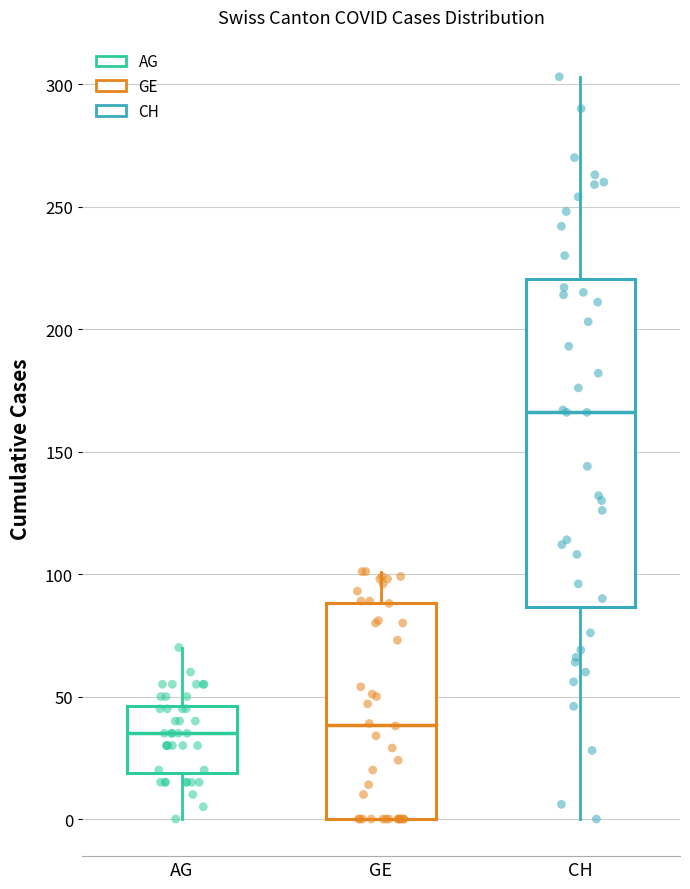

Reading left to right, read every box against the y-axis: the position of its median line, the range the box covers, and the ends of its whiskers. The values are not printed on the chart, so give them approximately, as read against the axis.

AG: median 35, box 20 to 45, whiskers 0 to 70
GE: median 40, box 0 to 90, whiskers 0 to 100
CH: median 165, box 85 to 220, whiskers 0 to 305